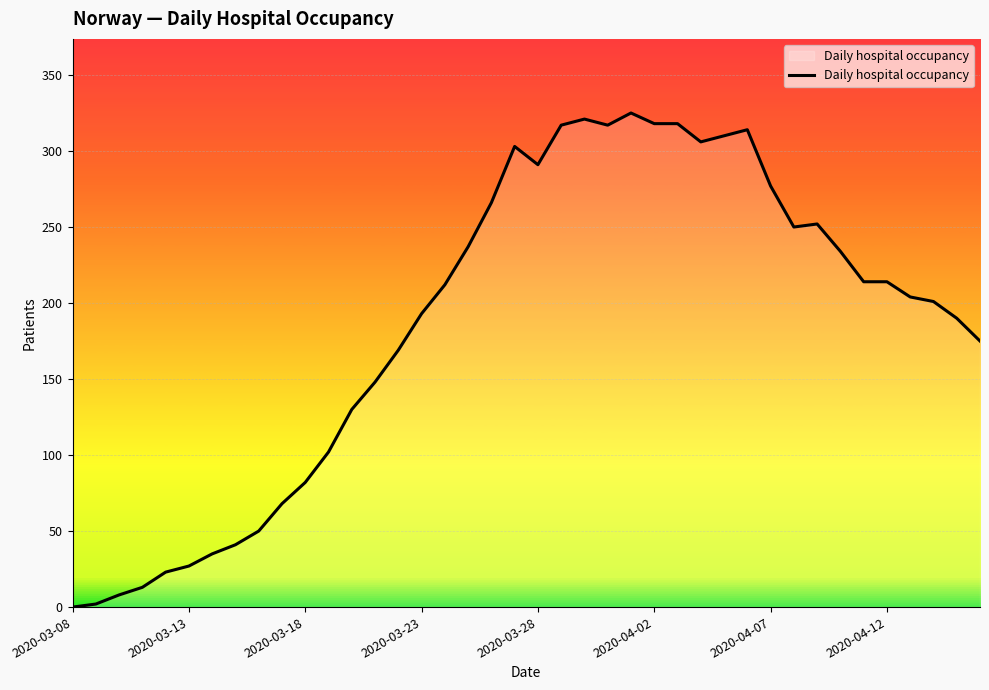

What is the maximum value shown in the chart?

325